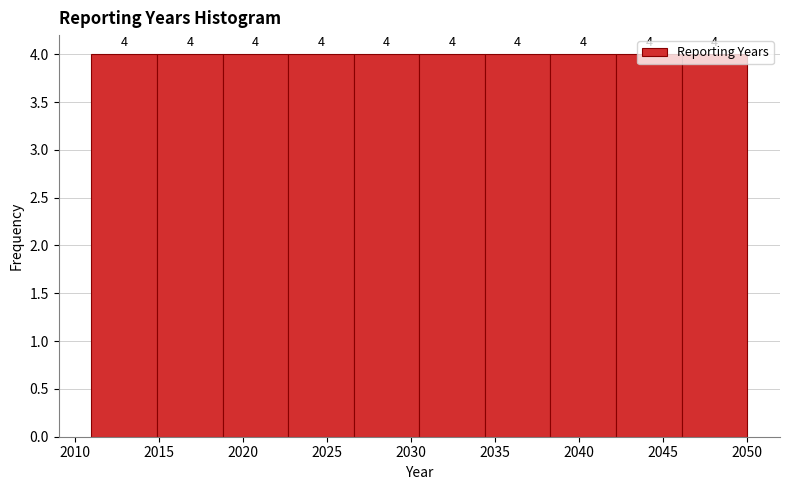

Reading left to right, list every bar in this chart as the range it spans on the x-axis followed by its height. The bar edges are not printed on the chart, so give them approximately, as read against the axis.

2011.0 to 2014.9: 4
2014.9 to 2018.8: 4
2018.8 to 2022.7: 4
2022.7 to 2026.6: 4
2026.6 to 2030.5: 4
2030.5 to 2034.4: 4
2034.4 to 2038.3: 4
2038.3 to 2042.2: 4
2042.2 to 2046.1: 4
2046.1 to 2050.0: 4